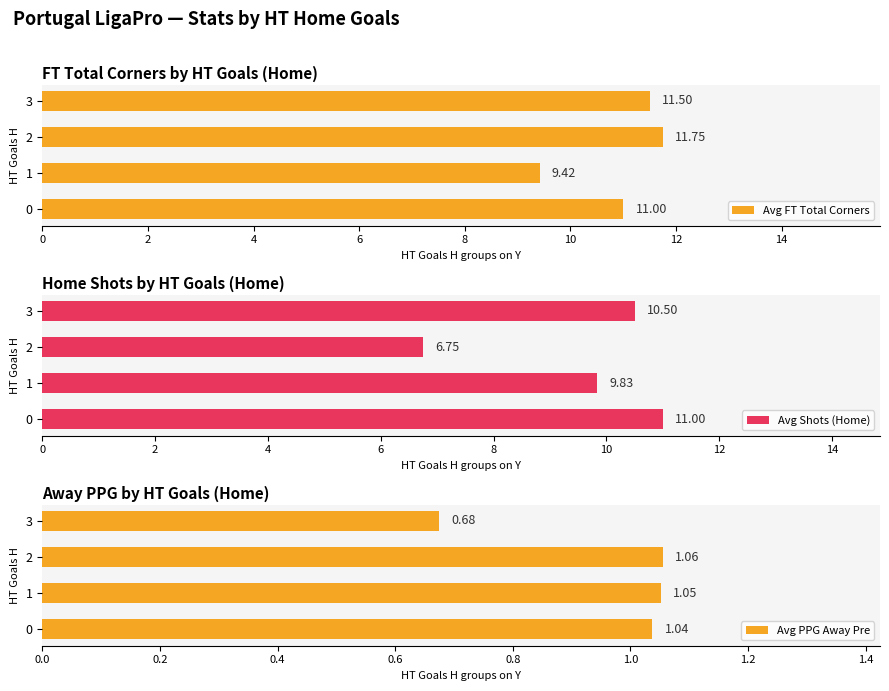

What is the difference between the maximum and minimum values in the Avg FT Total Corners series?

2.3